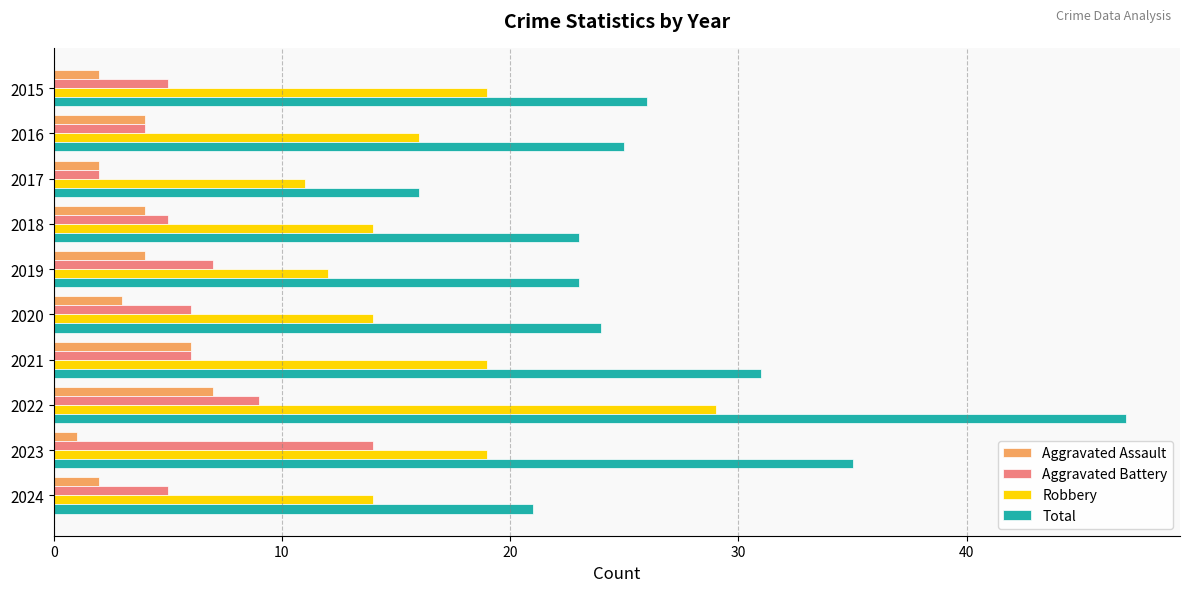

The value of Aggravated Assault at 2022 is 4. True or false?

False